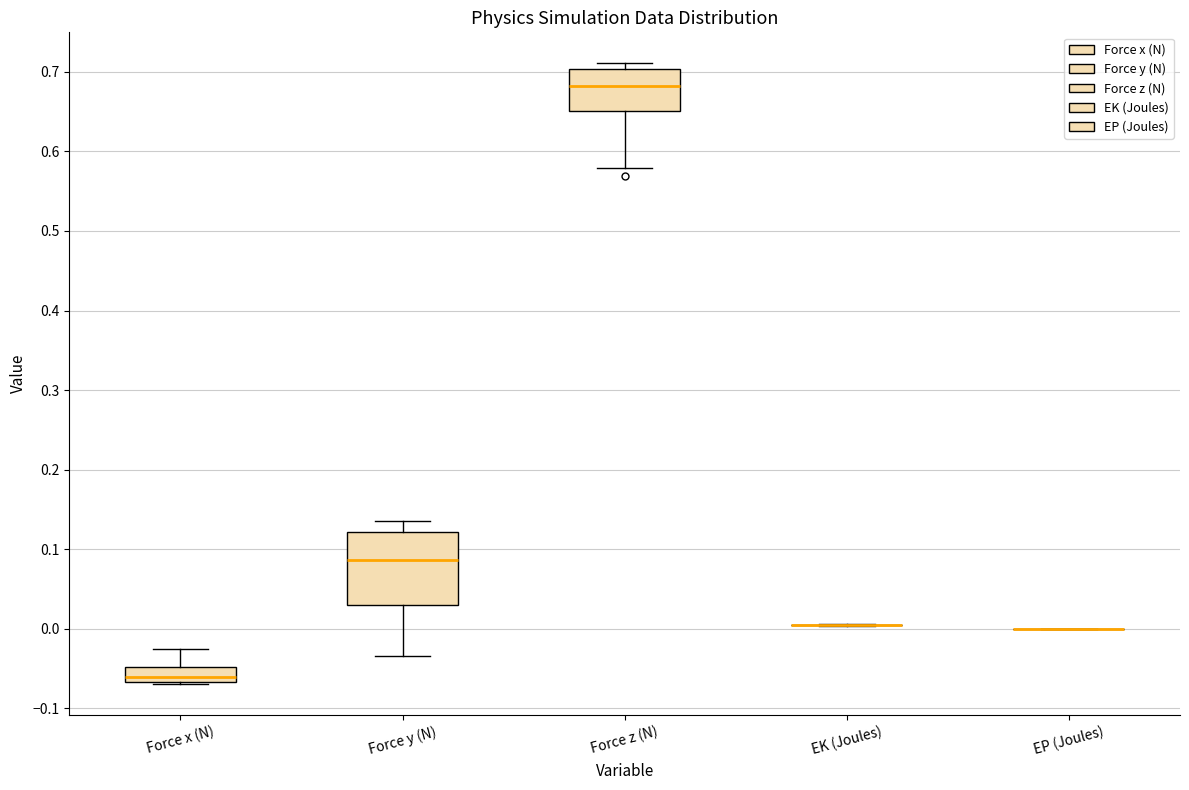

Where is the upper edge of the box for Force x (N) on the y-axis? The values are not printed on the chart, so give them approximately, as read against the axis.

-0.05